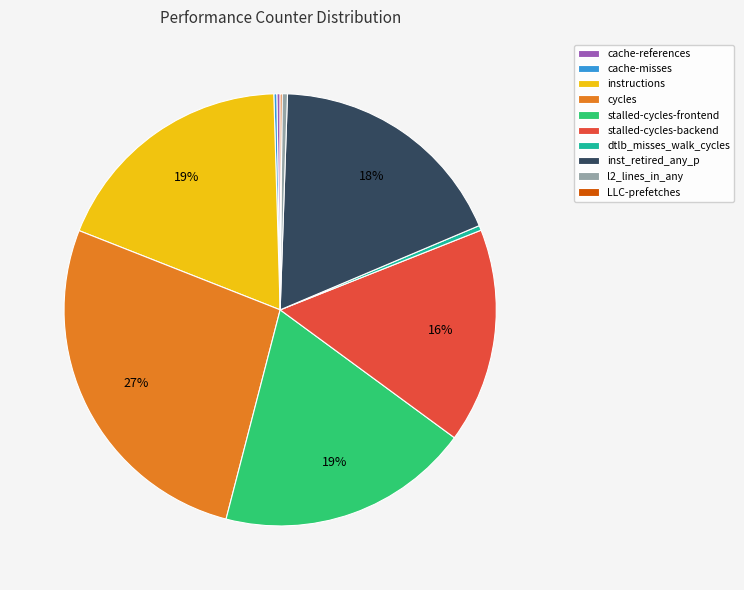

Which slice is the largest?

cycles